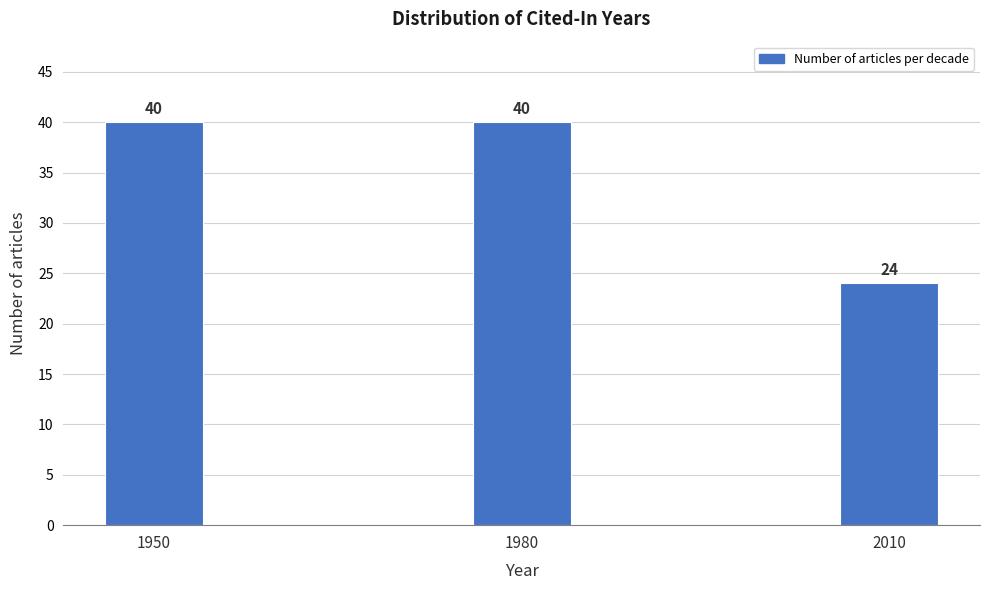

Reading left to right, transcribe all the data shown in this chart.

40	40	24